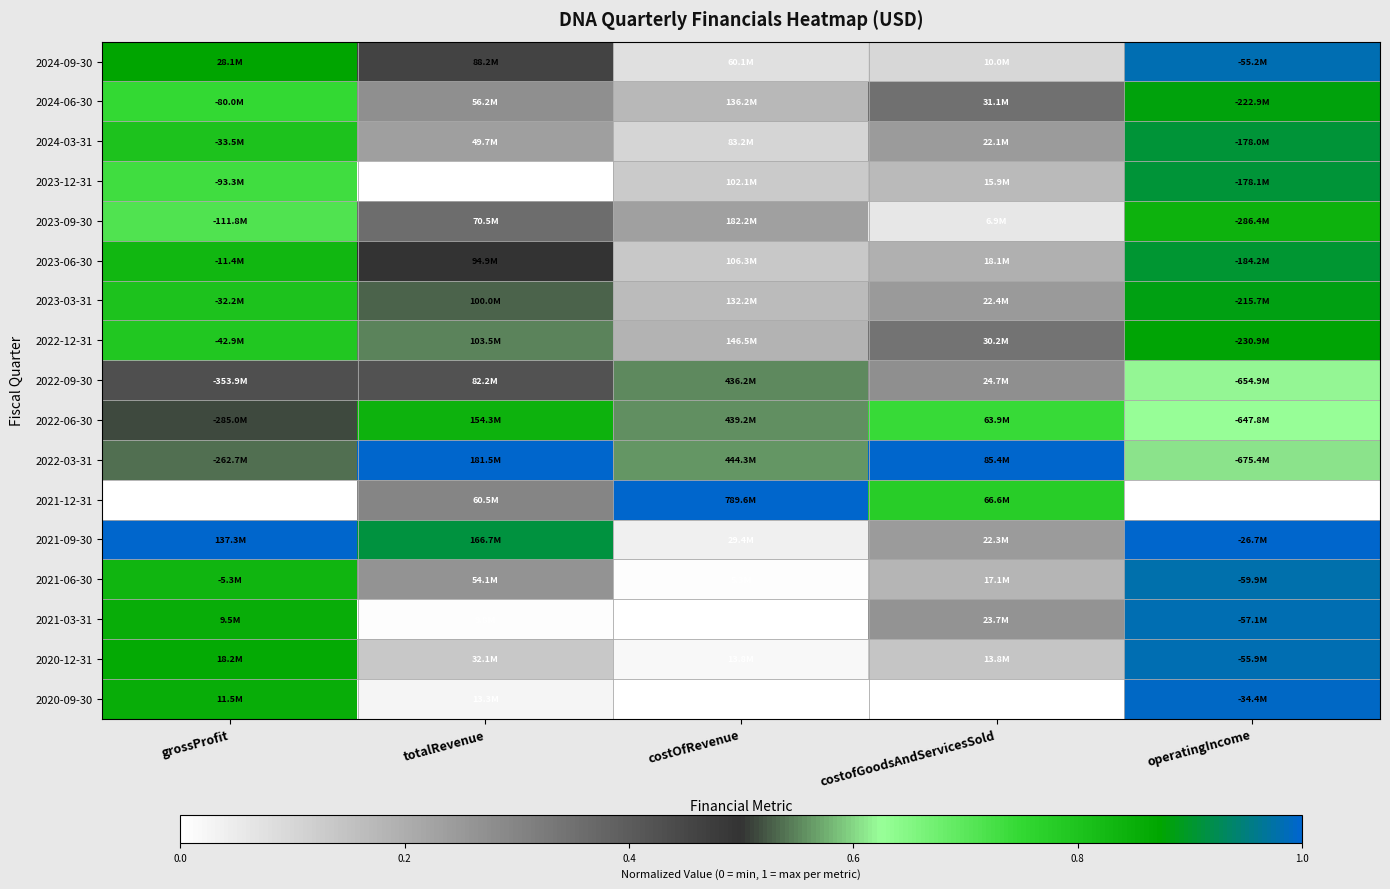

How many distinct data groups are displayed?

17